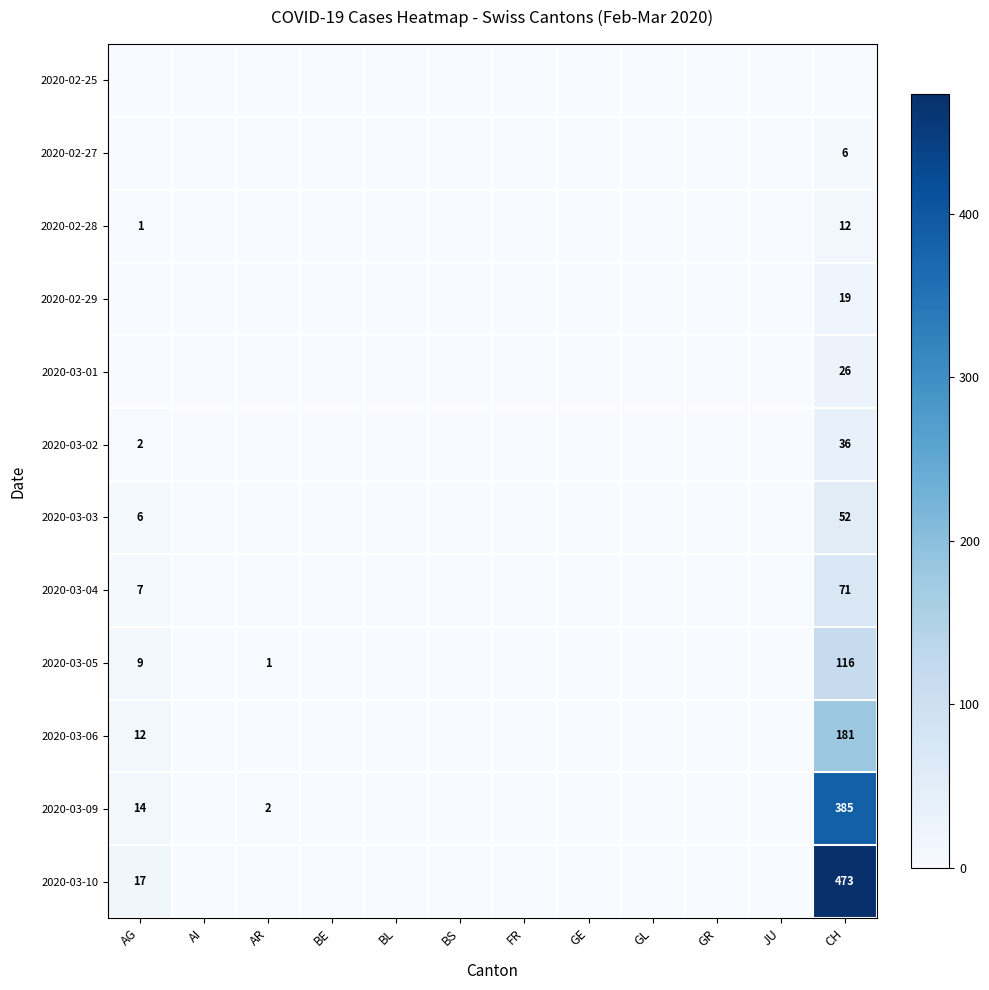

The value of 2020-03-09 at CH is 264. True or false?

False